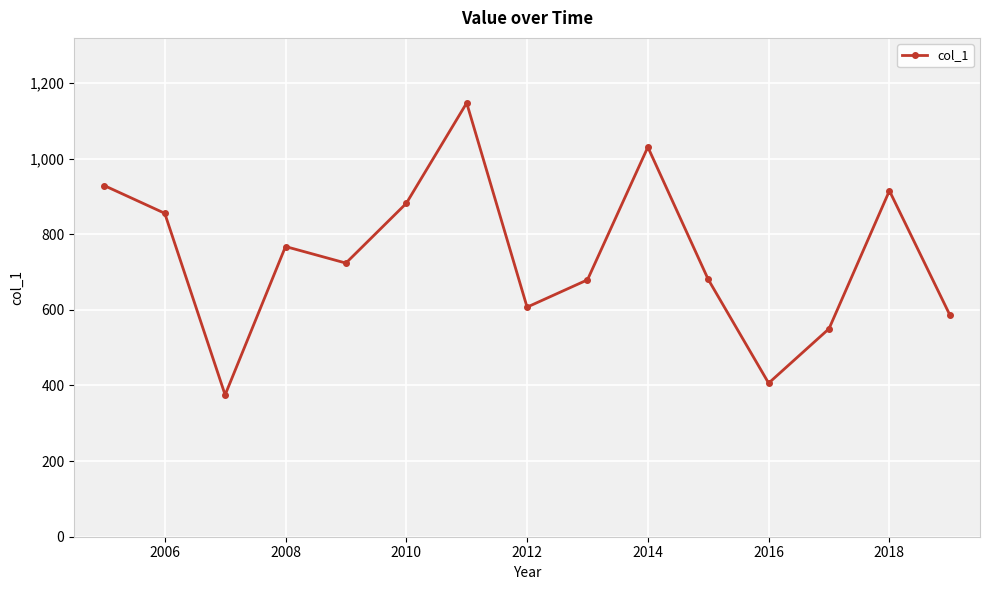

What is the value of the 4th point from the left?

767.5